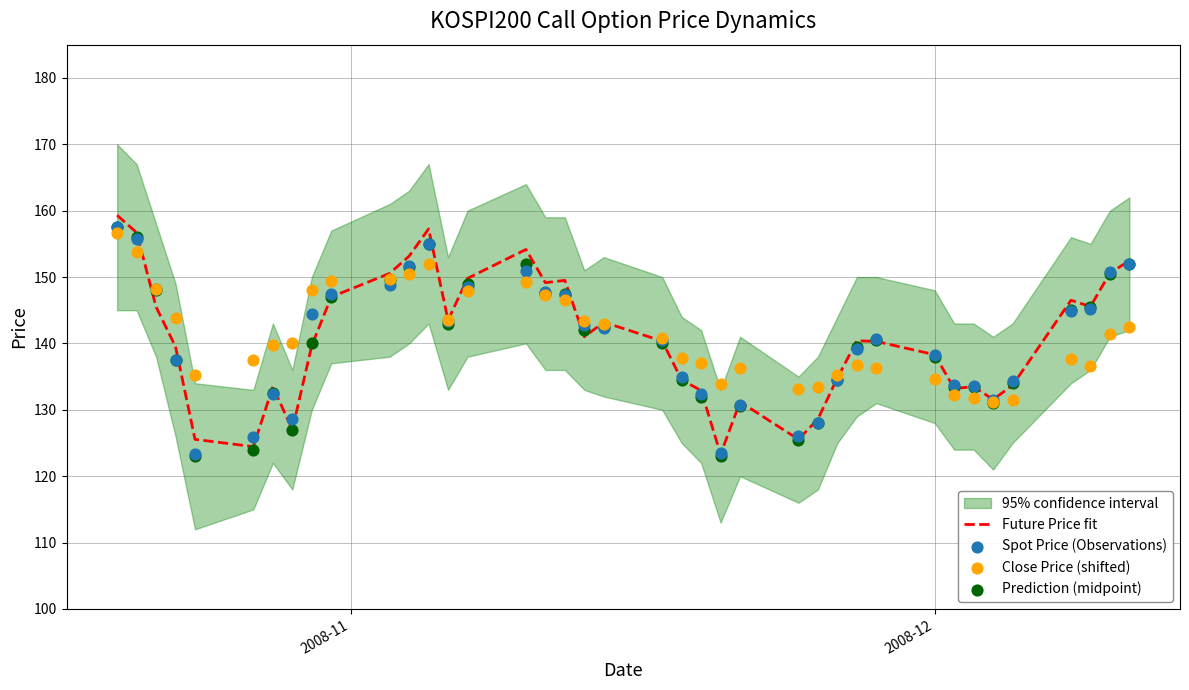

What is the maximum value for Future Price fit?

159.3